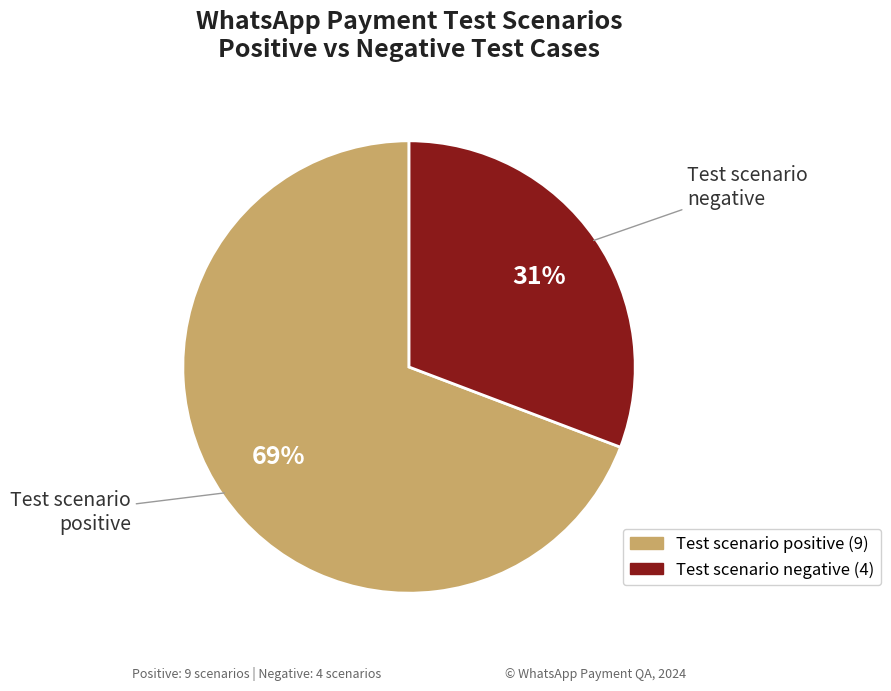

How many segments does this pie chart have?

2